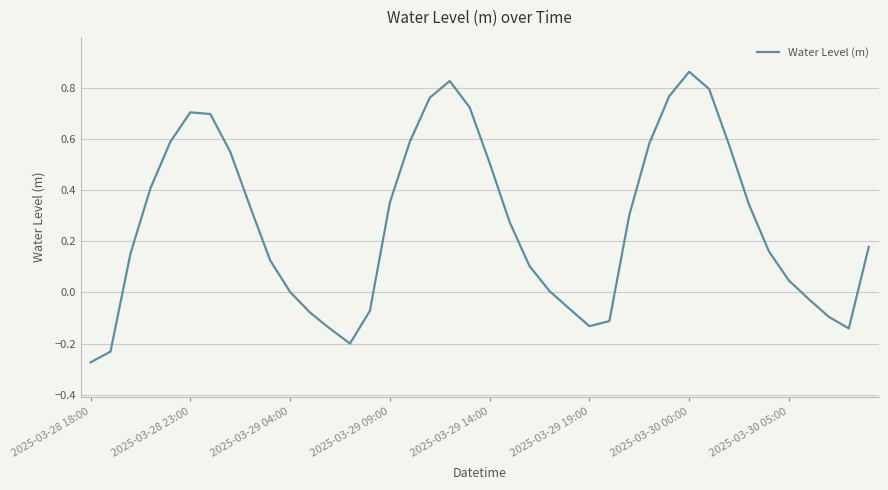

What is the difference between the maximum and minimum values?

1.1